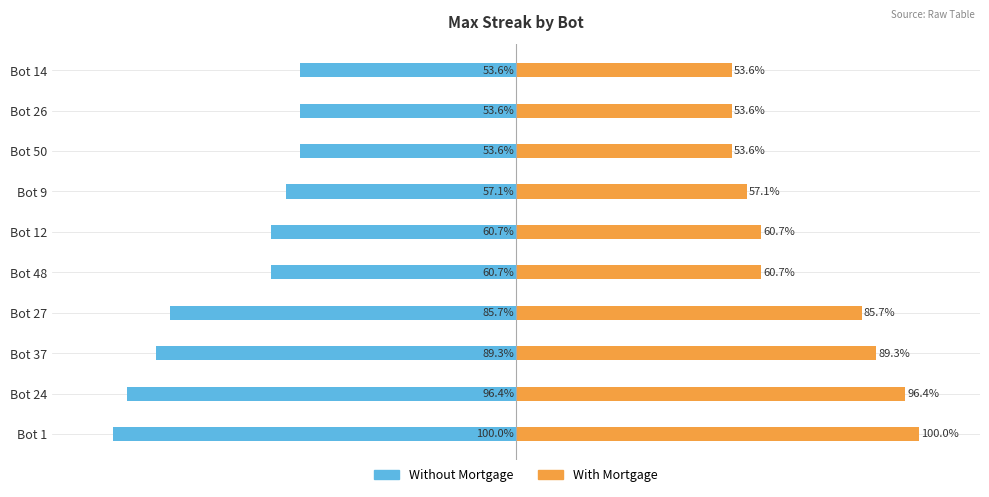

Between 4 and 6, which series saw the biggest shift?

Without Mortgage